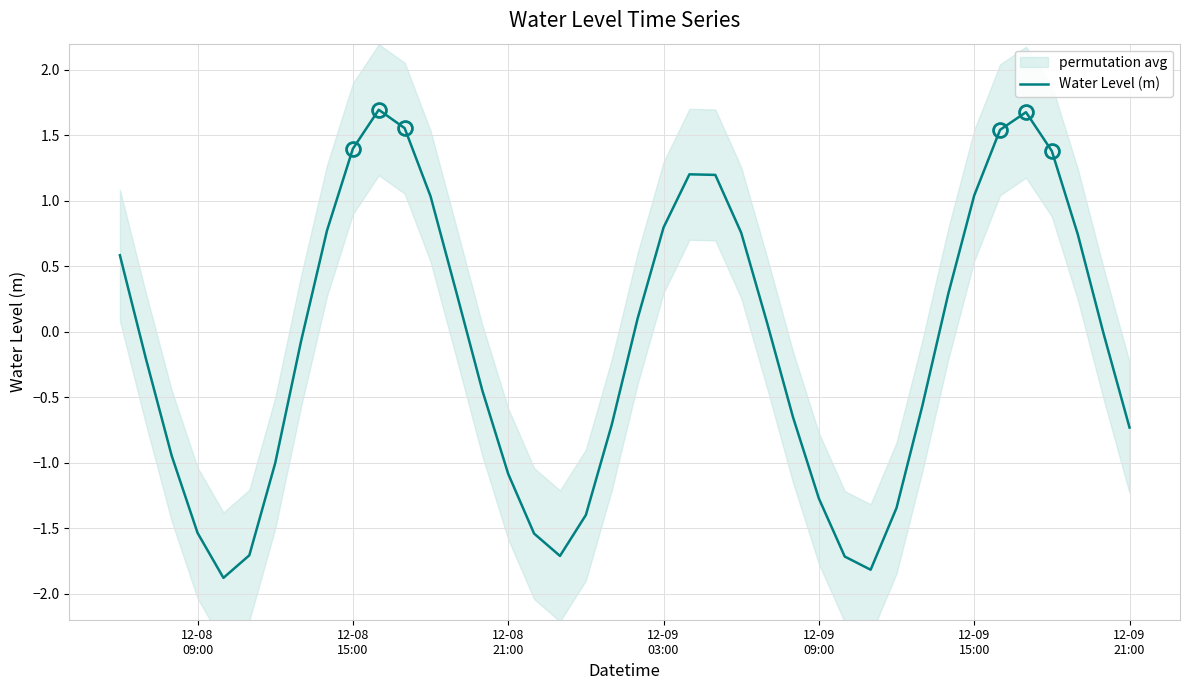

How many points are higher than both their immediate neighbors (excluding endpoints)?

3